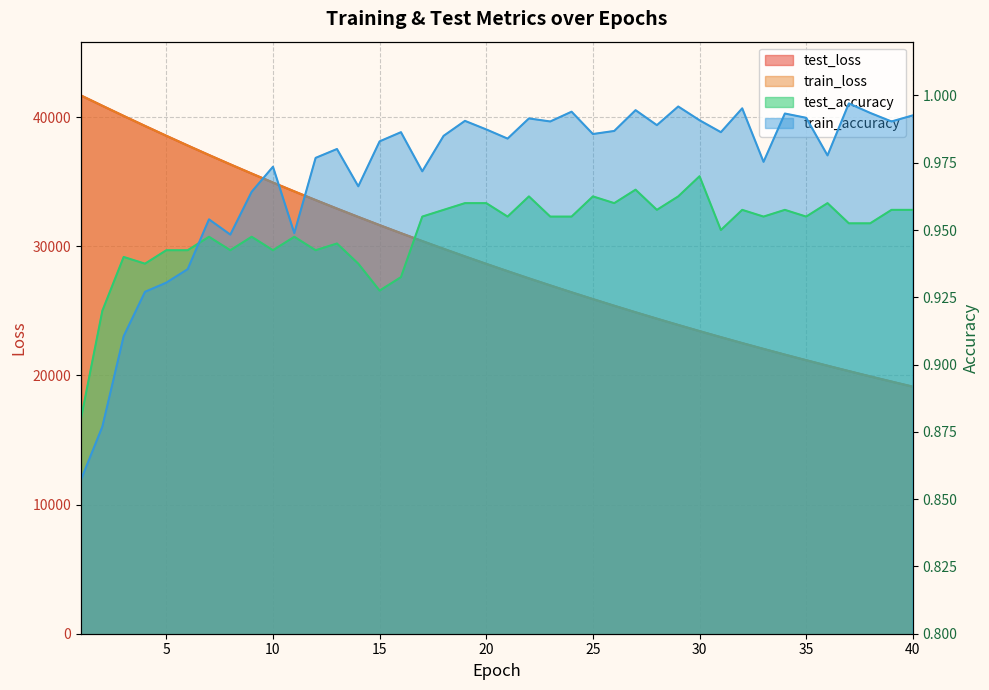

What are all the series names shown in the legend?

test_loss, train_loss, test_accuracy, train_accuracy